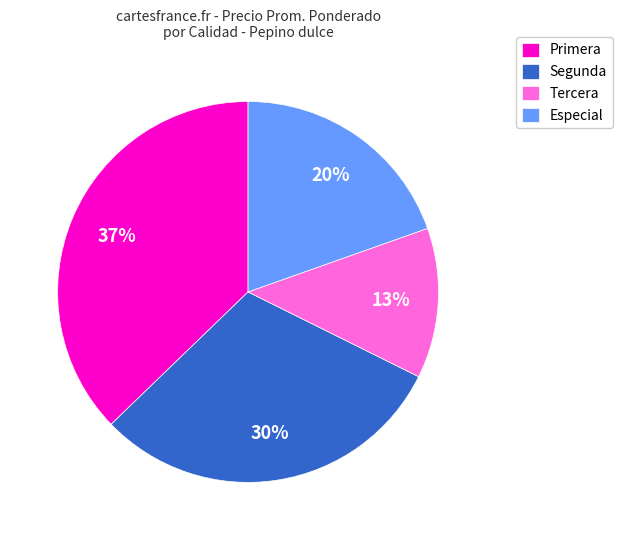

What is the smallest slice in the pie chart?

Tercera